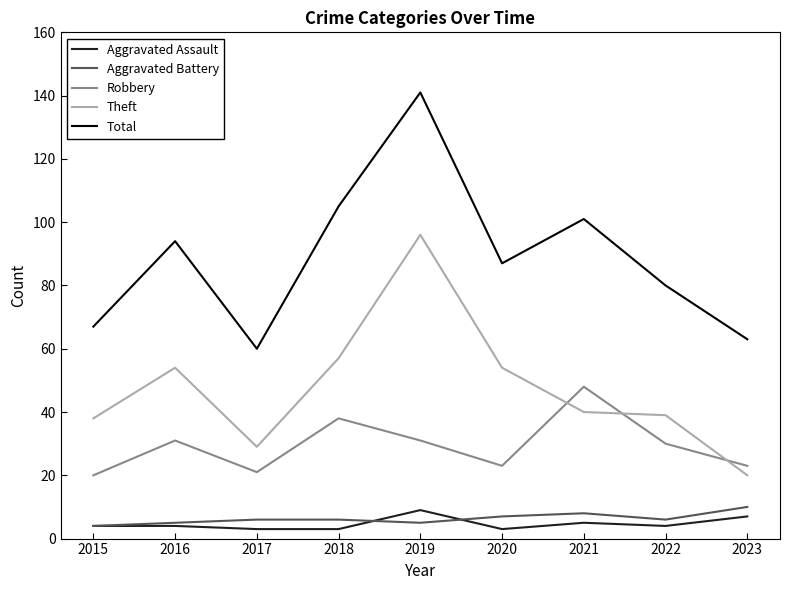

True or false: Total and Aggravated Battery cross at least once.

False